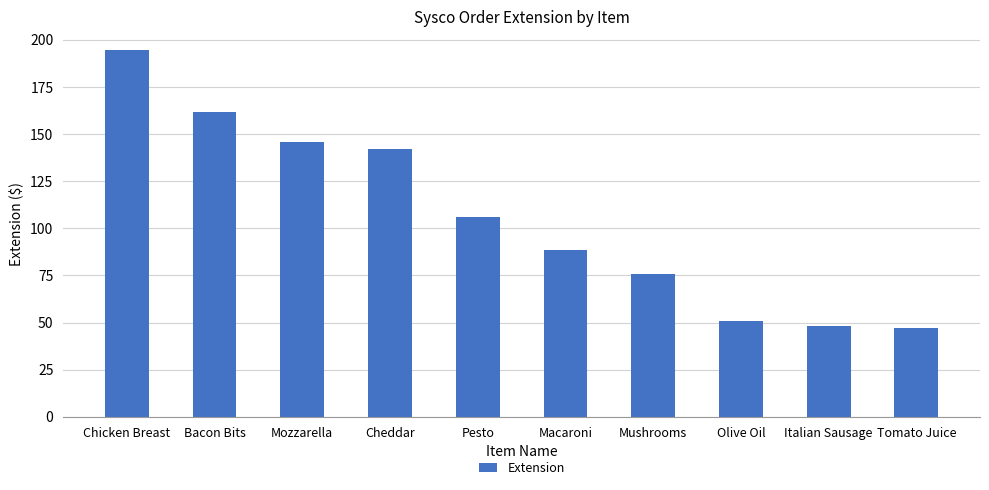

What is the average value?

106.1